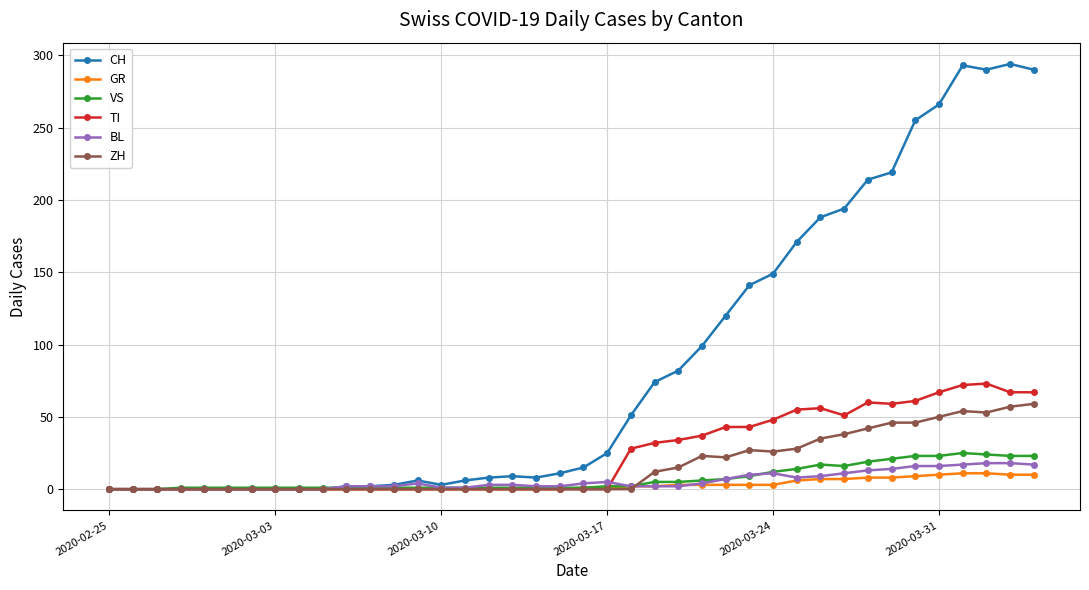

True or false: CH has more than 1 interior local peaks.

True